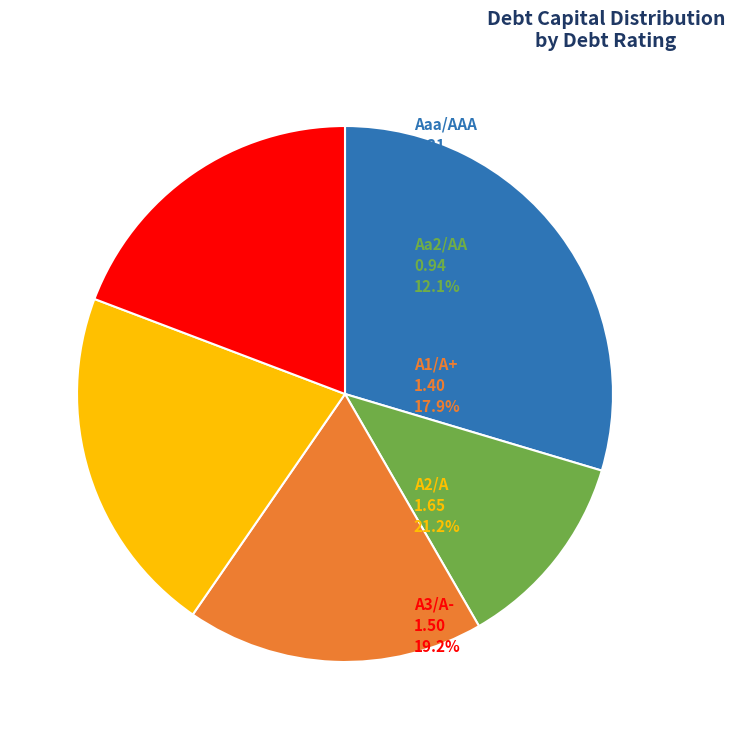

Is there a majority slice in this chart?

No